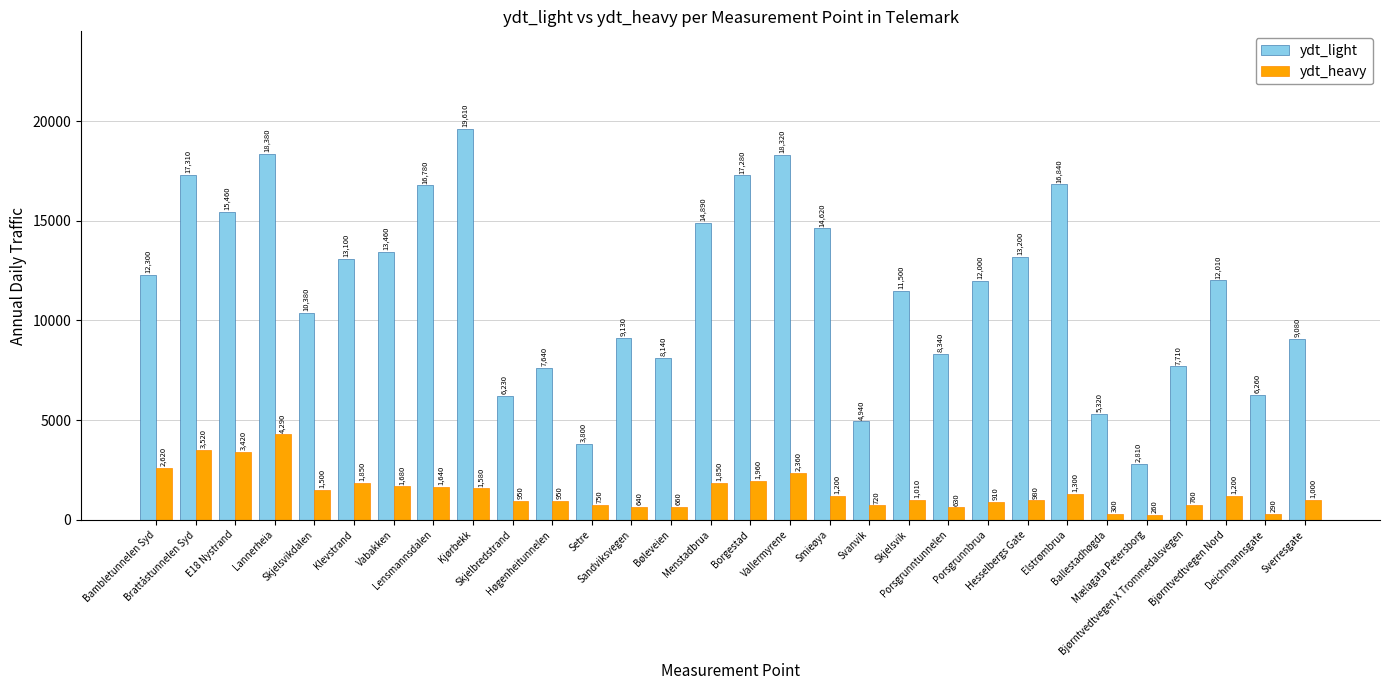

Rank the series at Deichmannsgate from highest to lowest value.

ydt_light, ydt_heavy